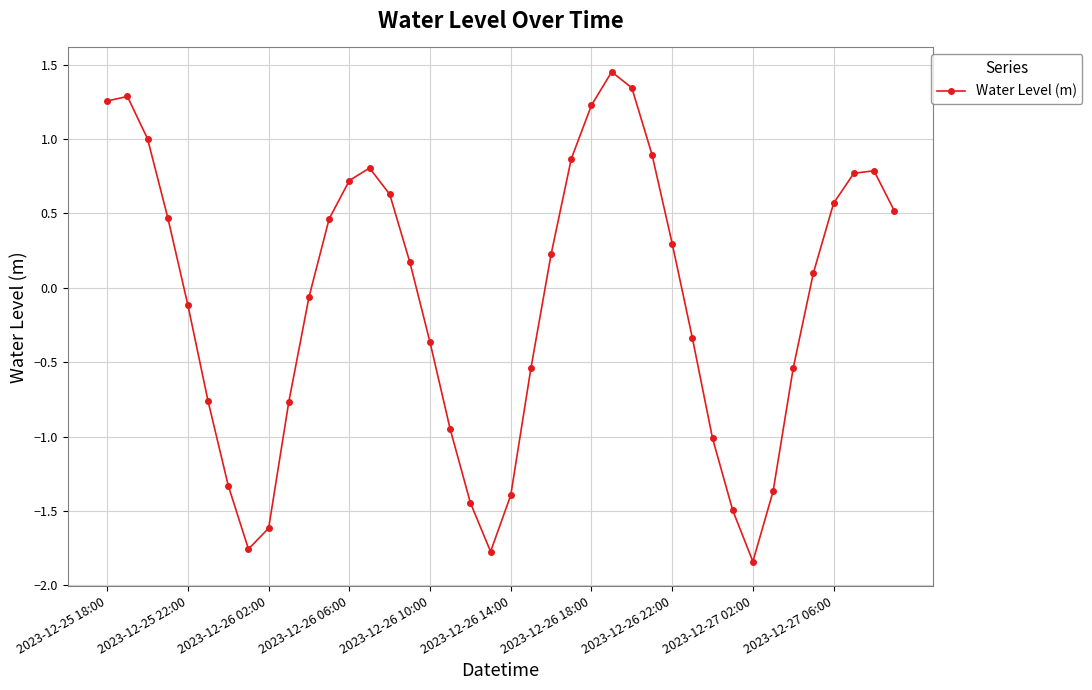

Count the number of categories in the chart.

40